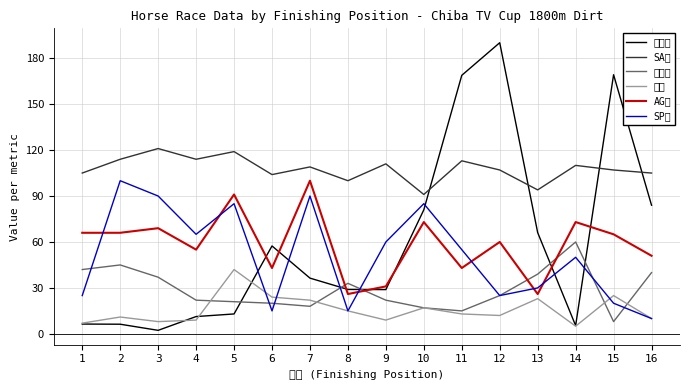

True or false: SA値 and AG値 intersect in this chart.

False